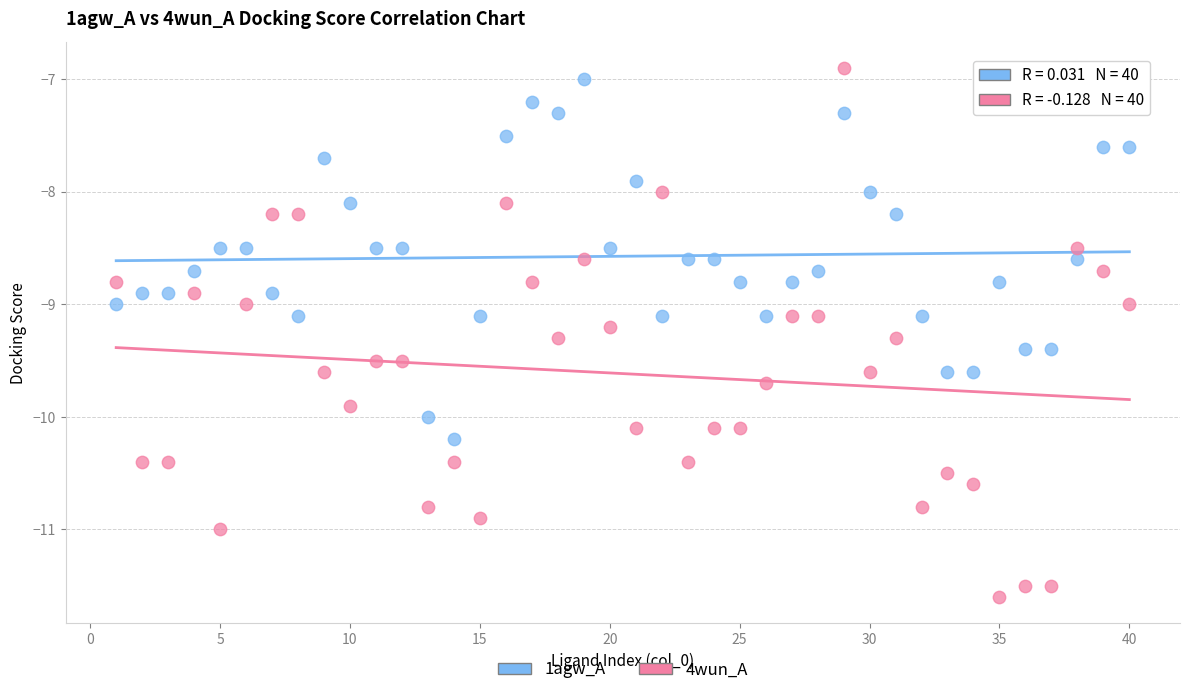

Which series has the largest Y range (max minus min)?

4wun_A